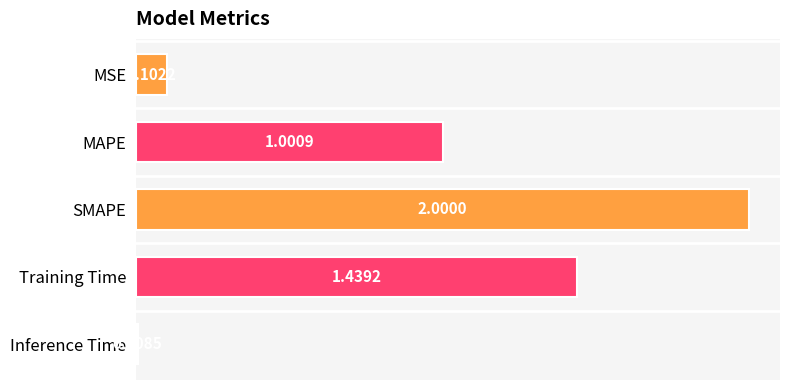

Rank the categories by value from lowest to highest.

Inference Time, MSE, MAPE, Training Time, SMAPE